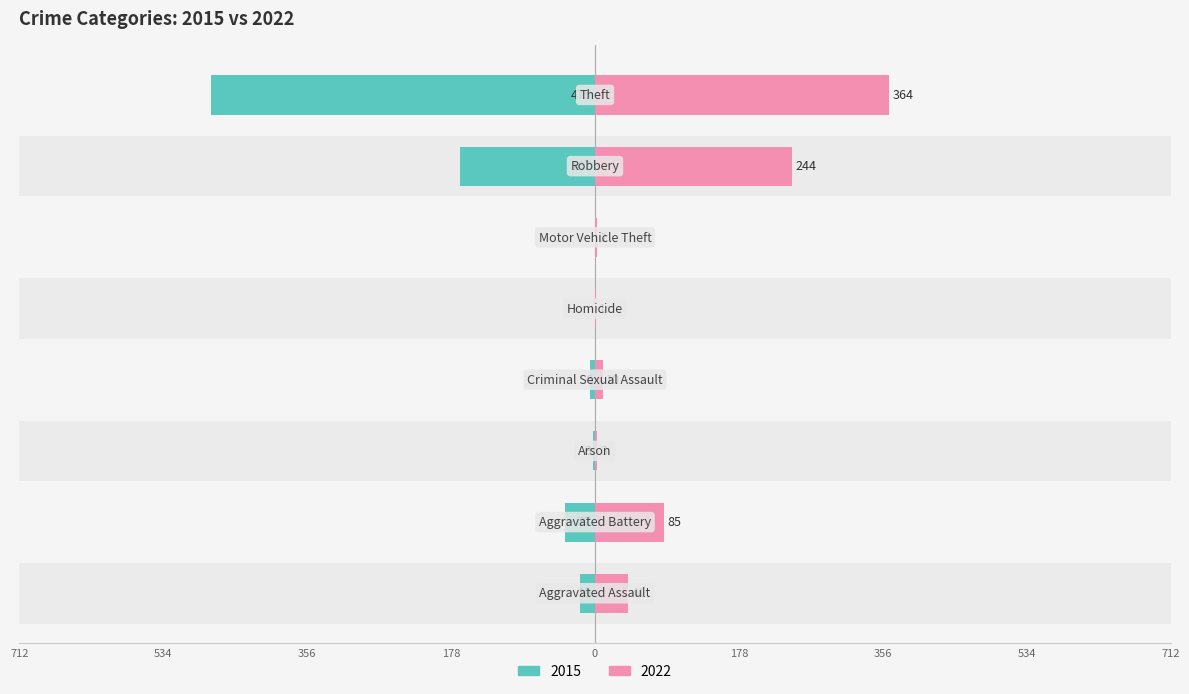

What is the label of the 3rd bar from the left?

Arson